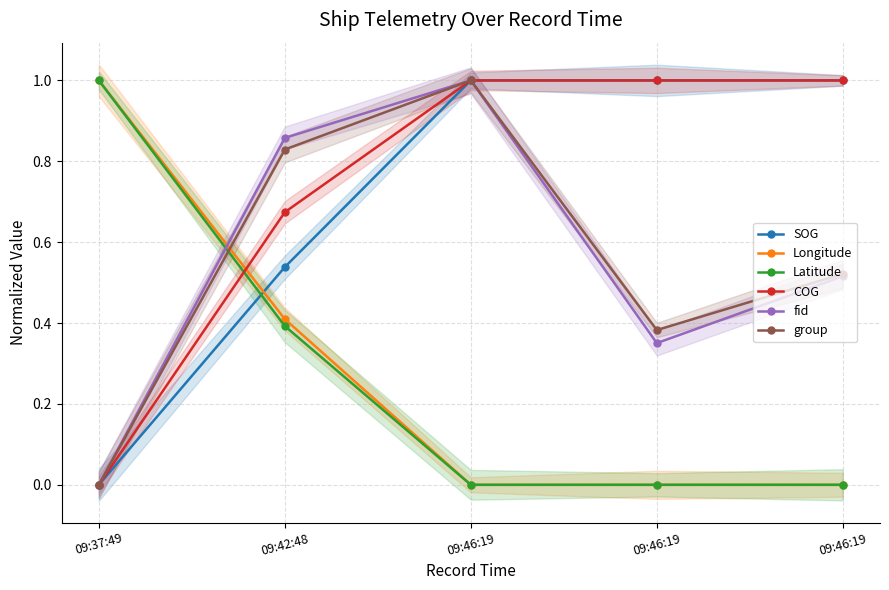

At which label does Latitude reach its peak?

09:37:49